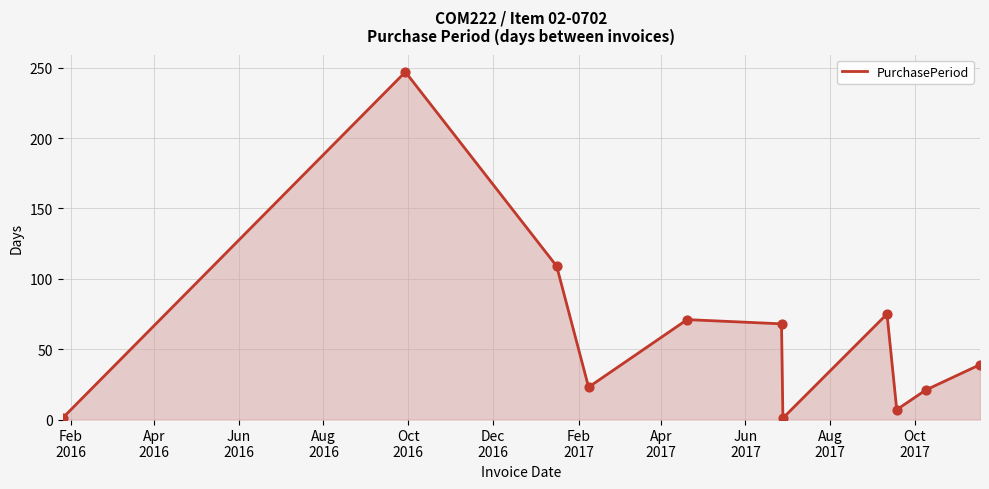

What is the greatest value displayed?

247